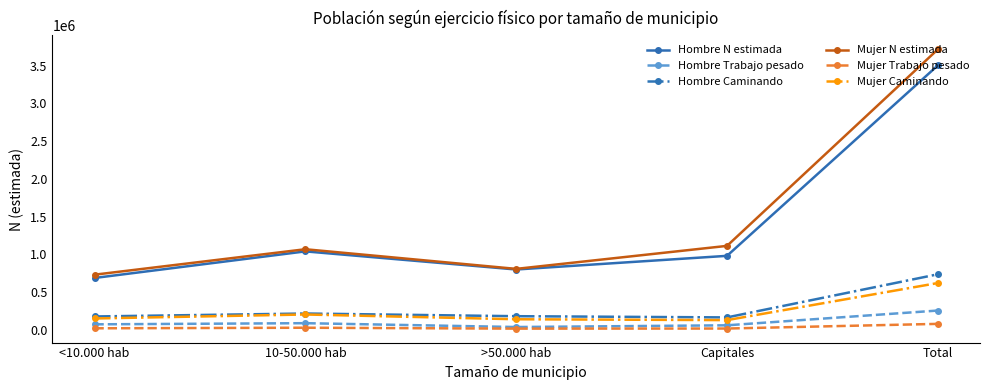

Which category has the lowest value in the Mujer N estimada series?

<10.000 hab